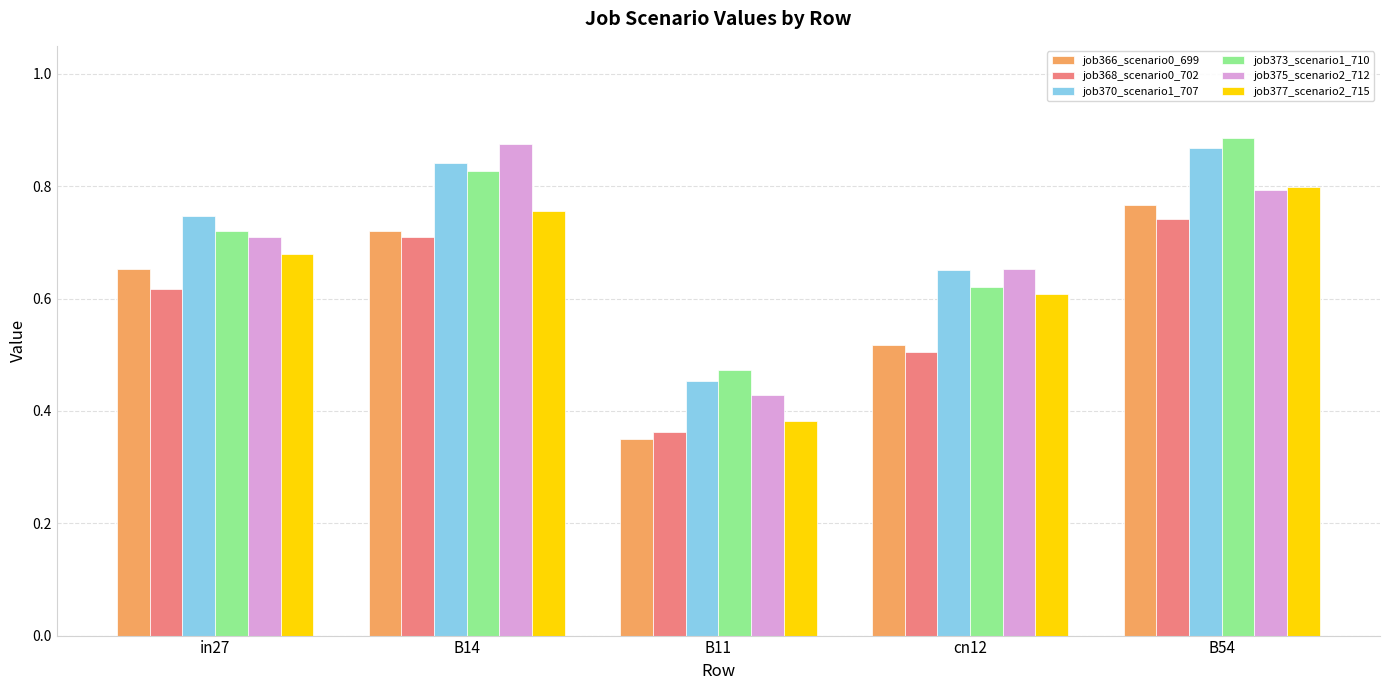

Rank the series at B11 from lowest to highest value.

job366_scenario0_699, job368_scenario0_702, job377_scenario2_715, job375_scenario2_712, job370_scenario1_707, job373_scenario1_710